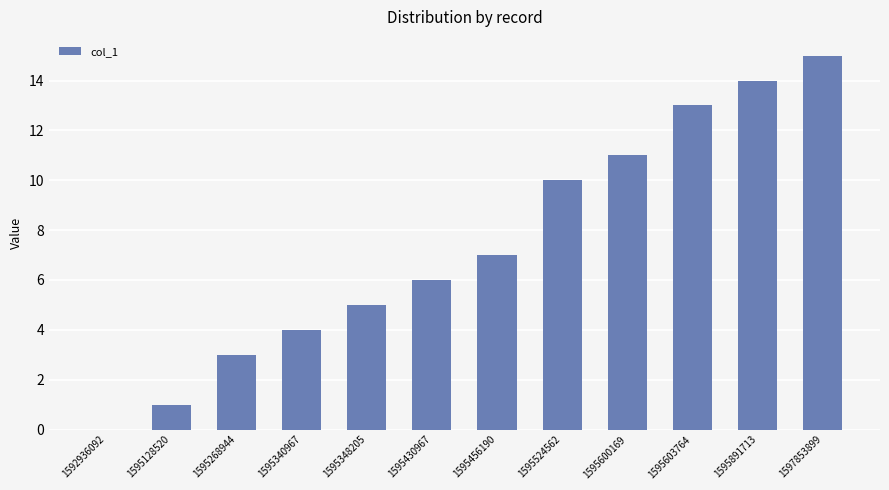

Reading left to right, transcribe all the data shown in this chart.

0	1	3	4	5	6	7	10	11	13	14	15